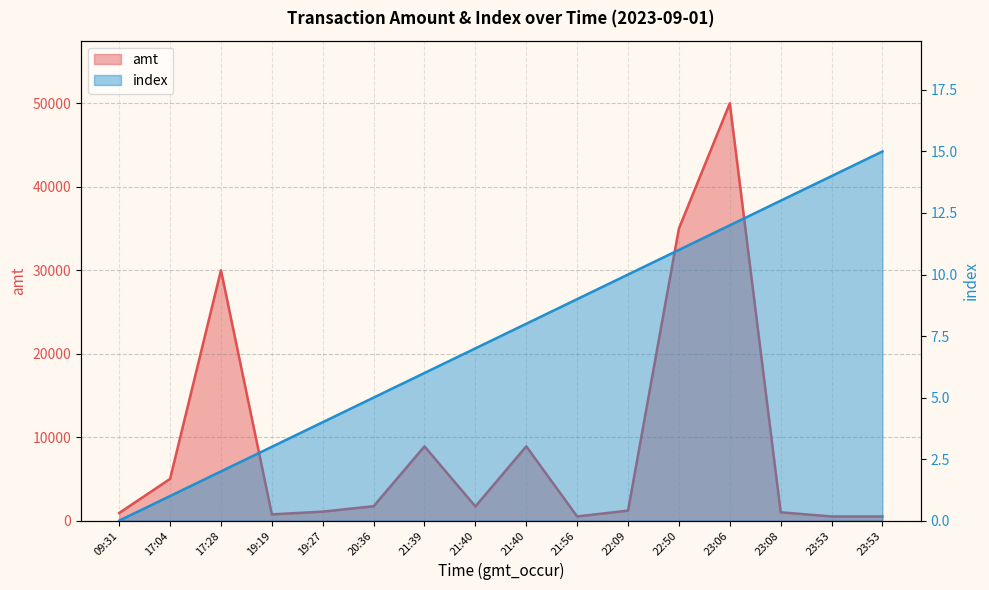

True or false: amt and index intersect in this chart.

False